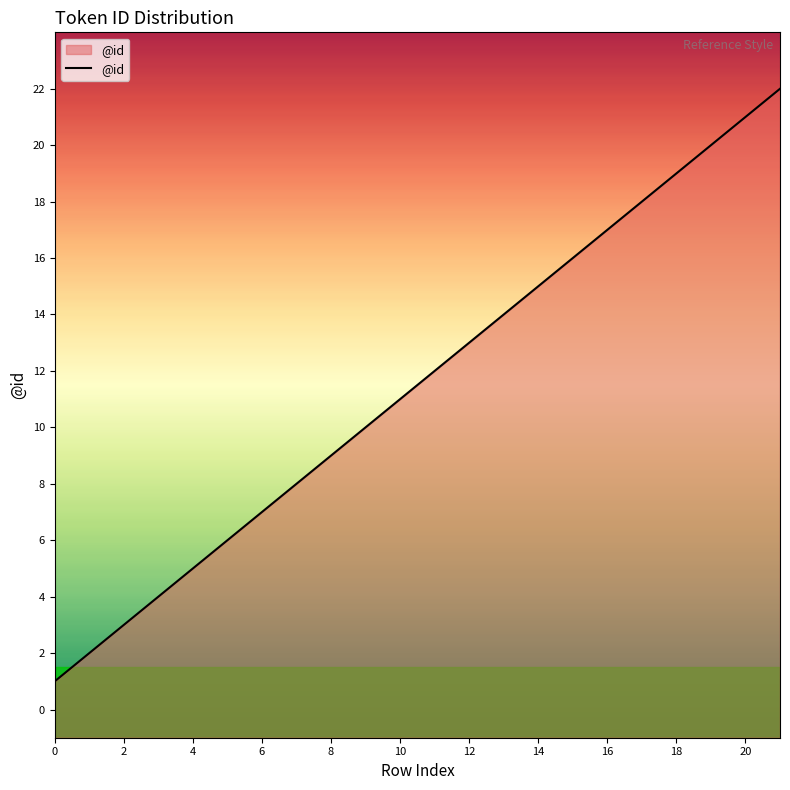

What is the maximum value shown in the chart?

22